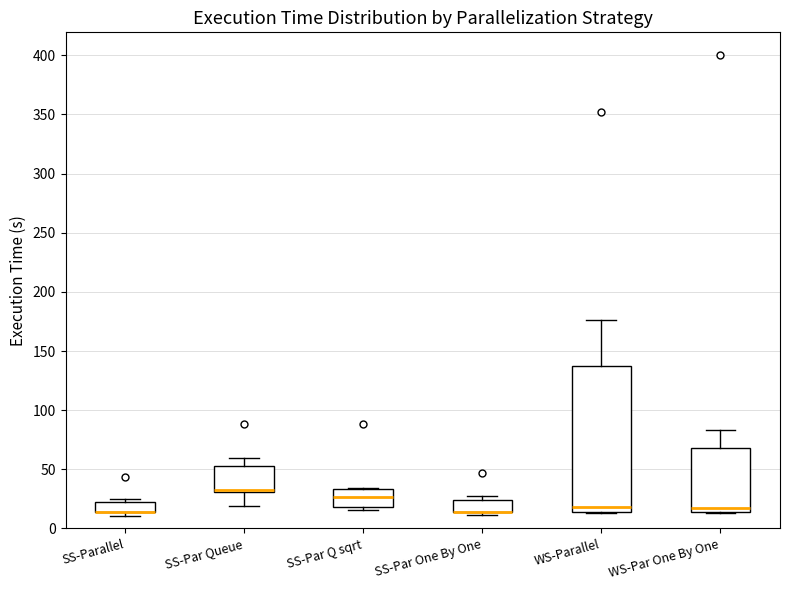

Where does the upper whisker of the box for WS-Parallel end on the y-axis? The values are not printed on the chart, so give them approximately, as read against the axis.

175